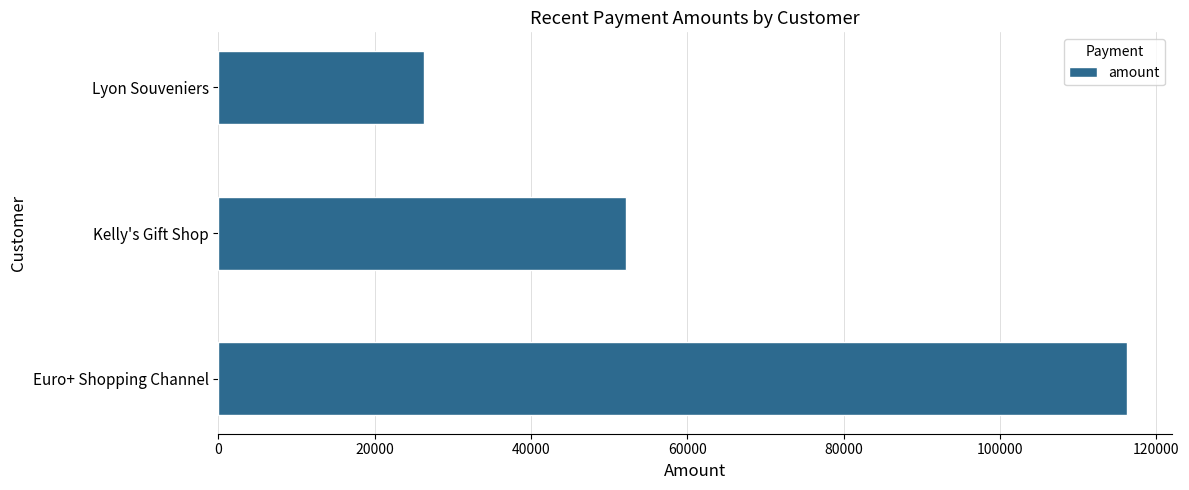

Where is the data nearest to the value 71260?

Kelly's Gift Shop